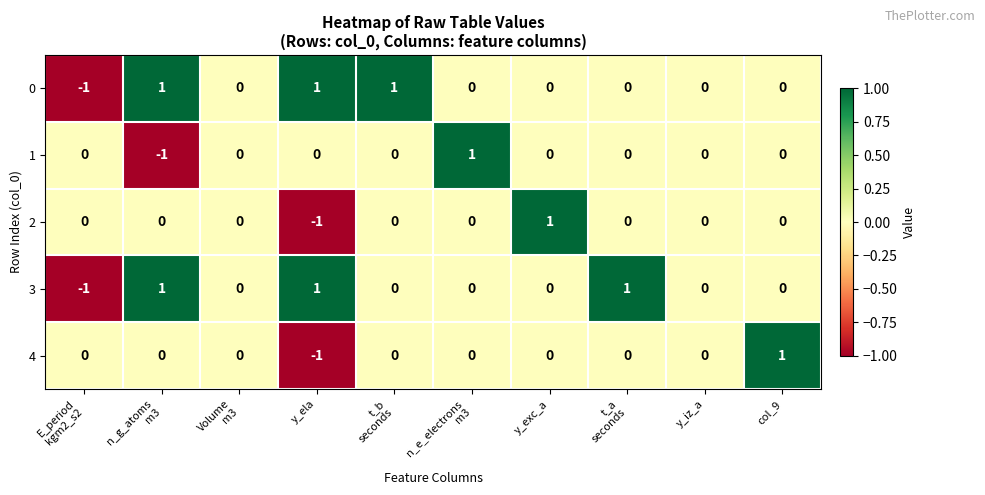

The 3 series shows 1 at y_ela. True or false?

True